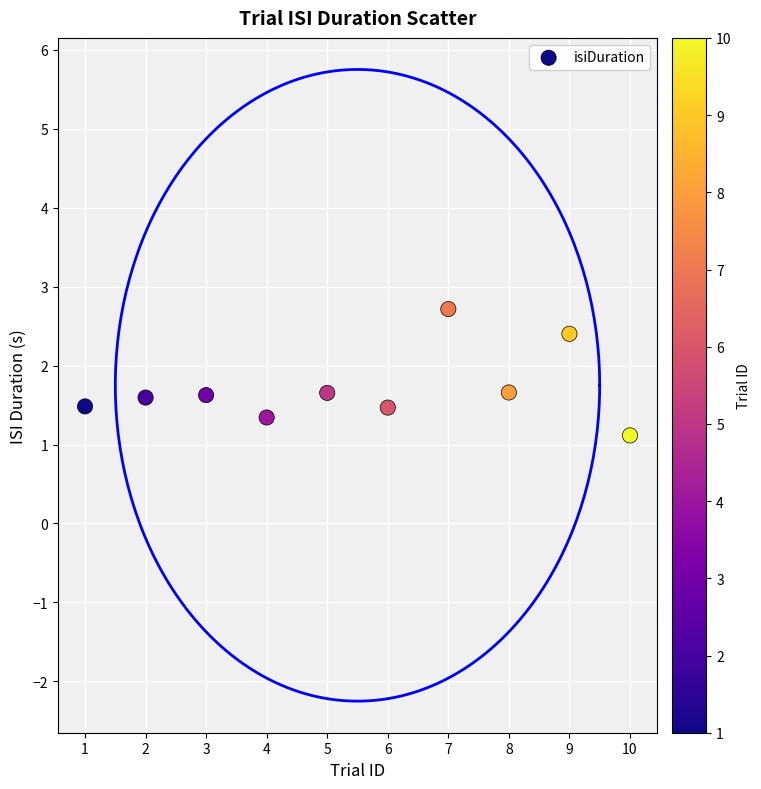

What Y value in the scatter plot is closest to 1?

1.1